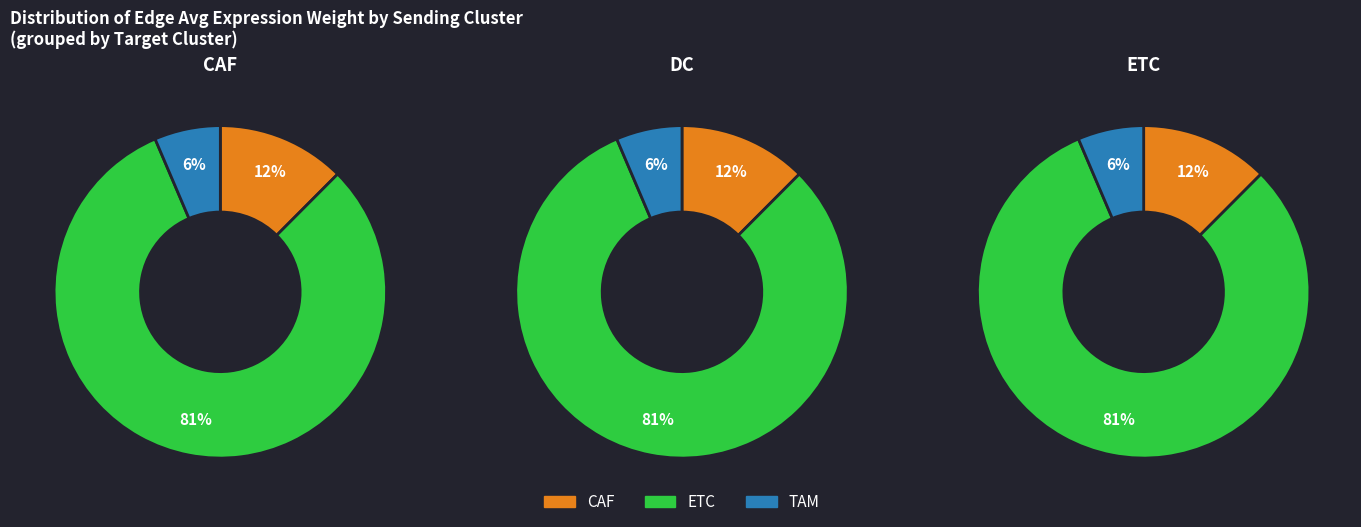

What is the spread (max minus min) of values at CAF?

0.1